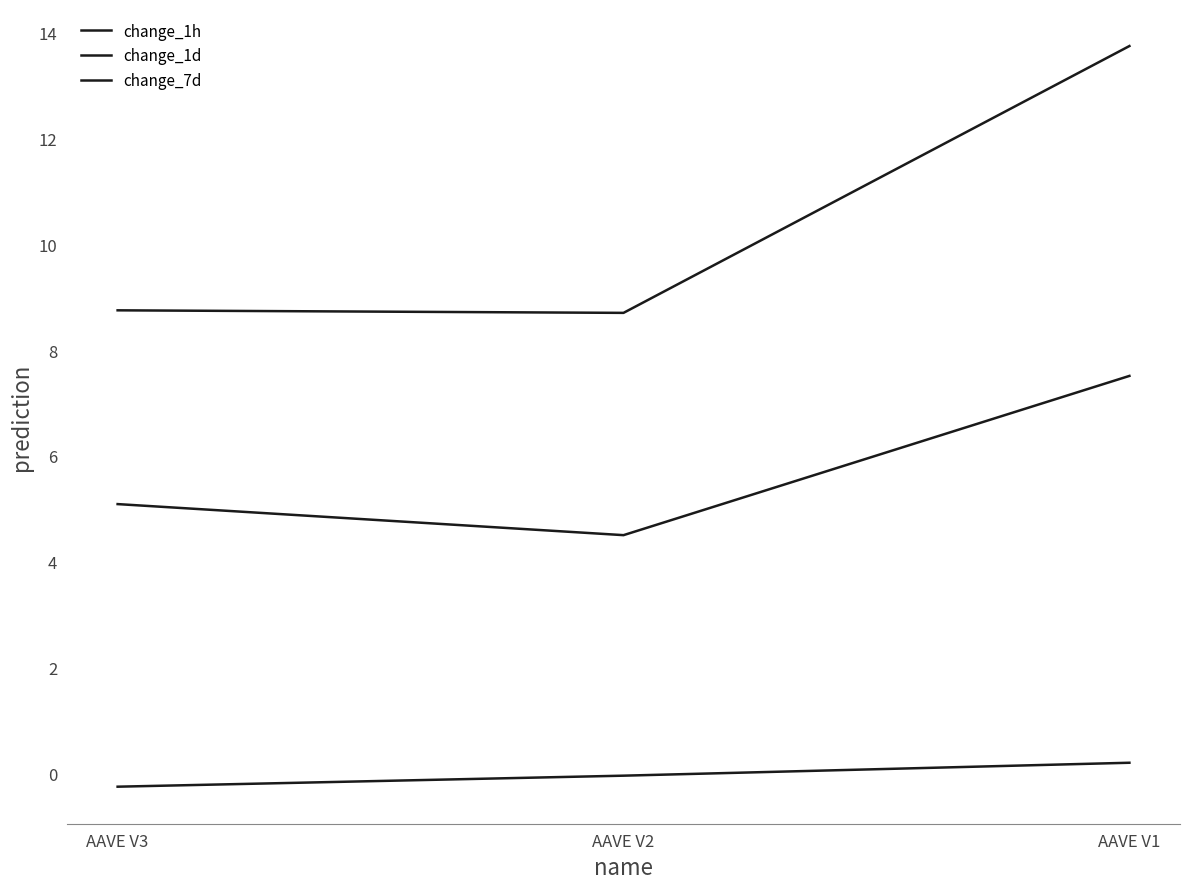

Reading right to left, list all the values displayed in this chart.

change_1h: AAVE V1=0.2	AAVE V2=-0.0	AAVE V3=-0.2
change_1d: AAVE V1=7.5	AAVE V2=4.5	AAVE V3=5.1
change_7d: AAVE V1=13.7	AAVE V2=8.7	AAVE V3=8.7